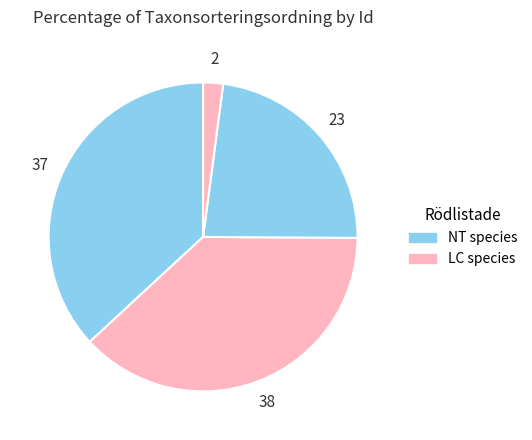

Count the number of slices in the pie.

4